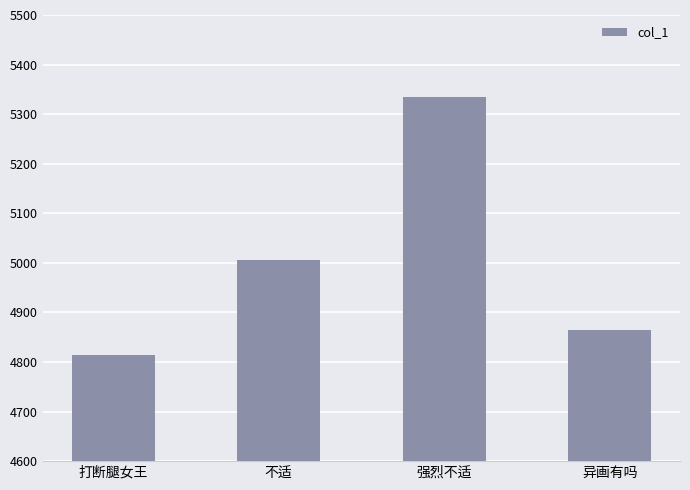

The chart shows a value of 2549.9 at 不适. True or false?

False